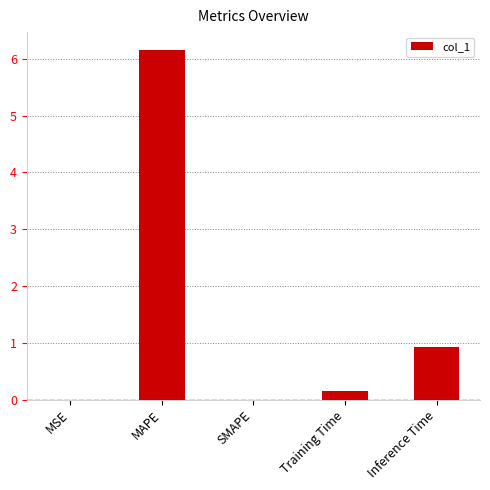

Where is the data nearest to the value 3?

Inference Time